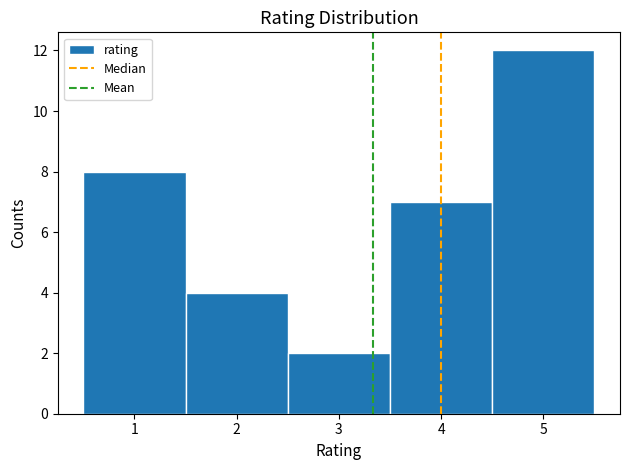

Reading left to right, transcribe this chart: for each bar, give the range it covers on the x-axis and its height. The values are not printed on the chart, so give them approximately, as read against the axis.

0.5 to 1.5: 8
1.5 to 2.5: 4
2.5 to 3.5: 2
3.5 to 4.5: 7
4.5 to 5.5: 12